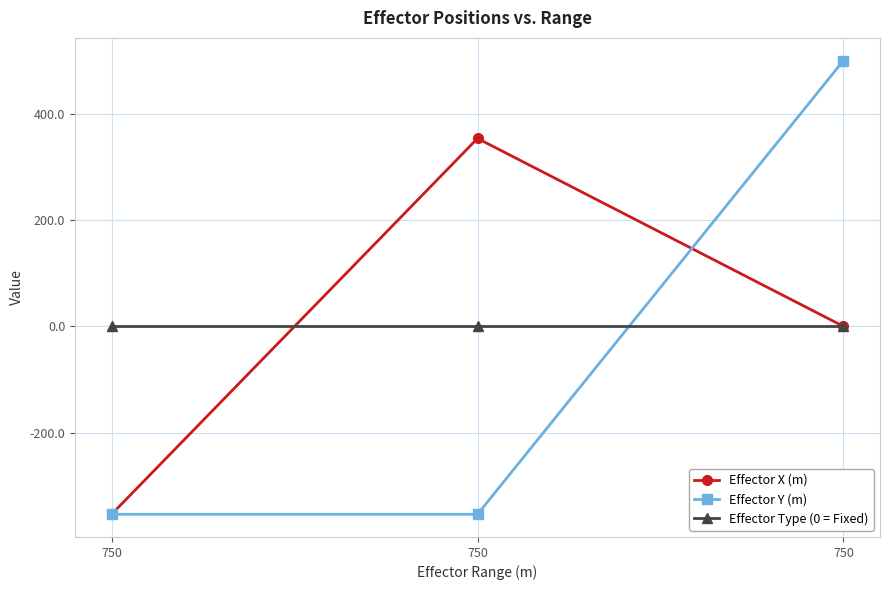

Rank the categories by Effector Y (m) value from lowest to highest.

750, 750, 750